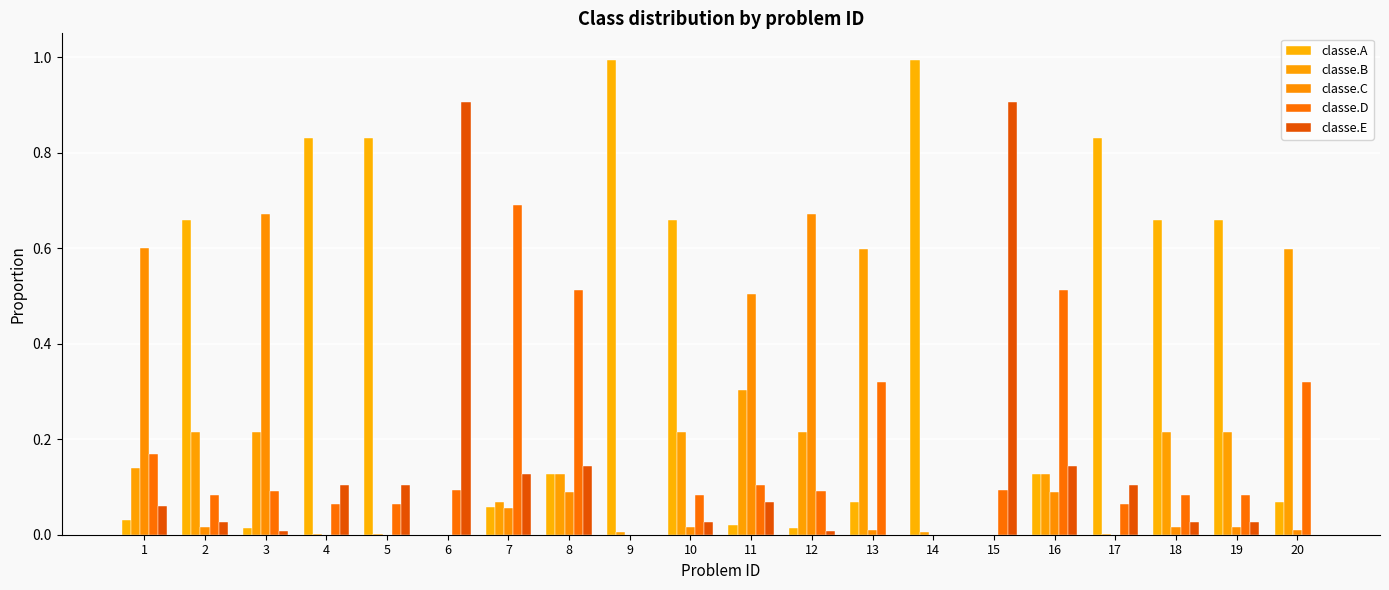

At 15, list the series in order from largest to smallest.

classe.E, classe.D, classe.A, classe.B, classe.C